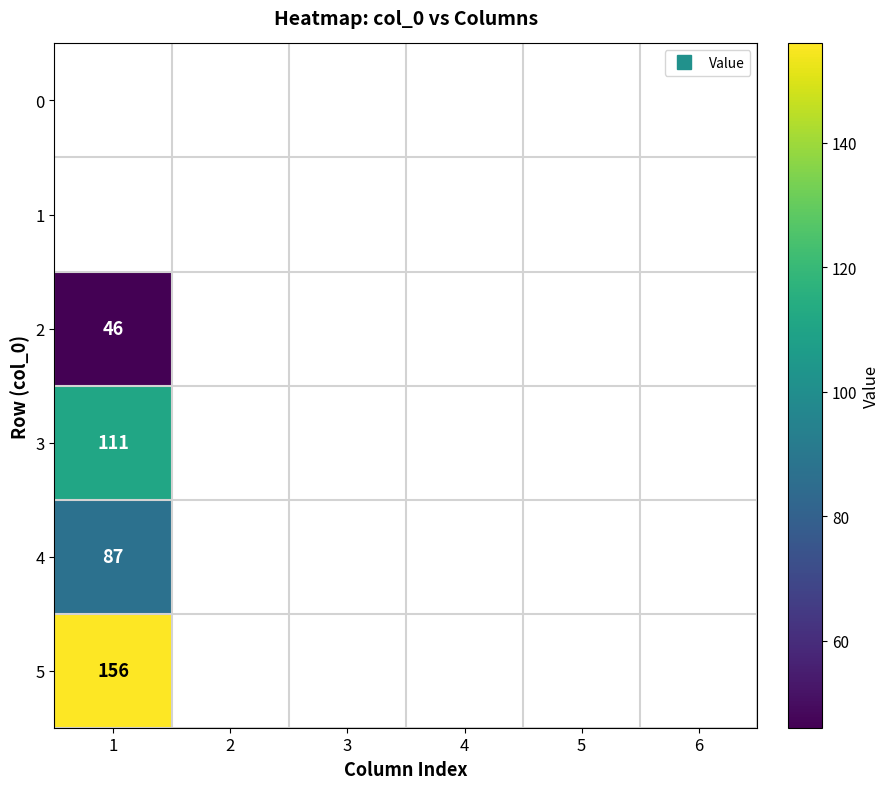

Between 1 and 4, which is larger?

4